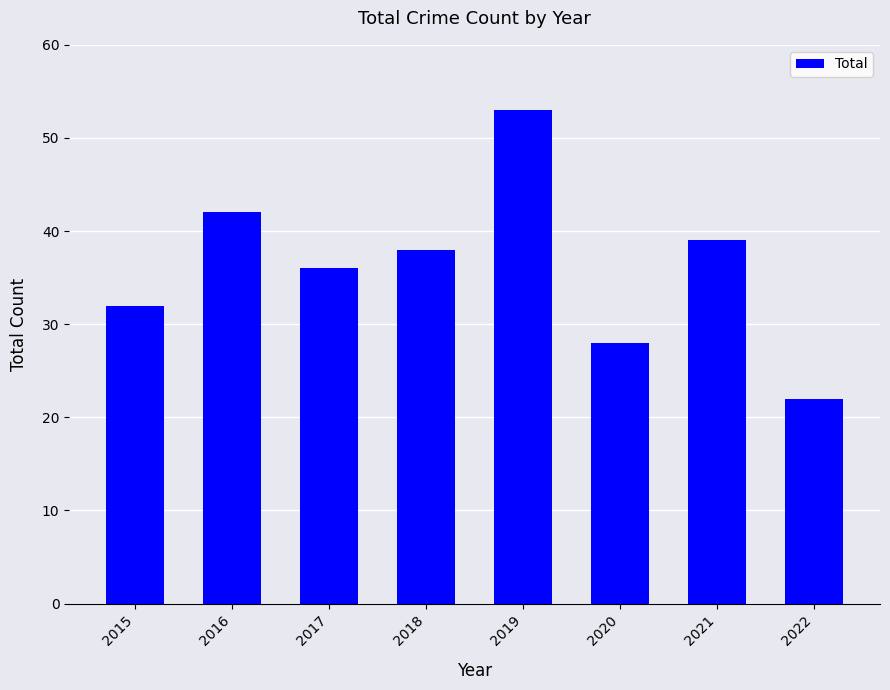

Reading right to left, transcribe all the data shown in this chart.

22	39	28	53	38	36	42	32